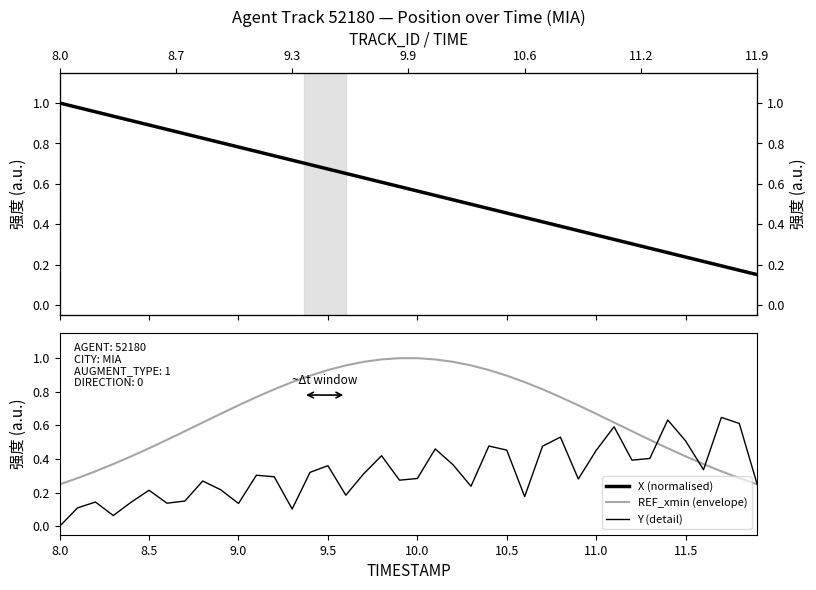

Which series has the largest range (max minus min)?

X (normalised)